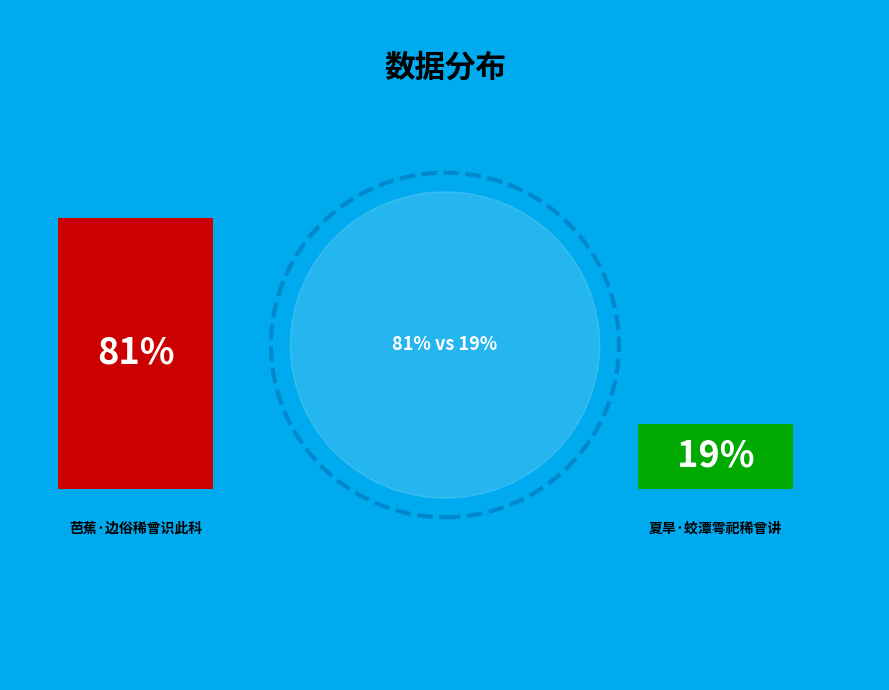

What percentage is the 夏旱·蛟潭雩祀稀曾讲 slice, to the nearest percent?

19%